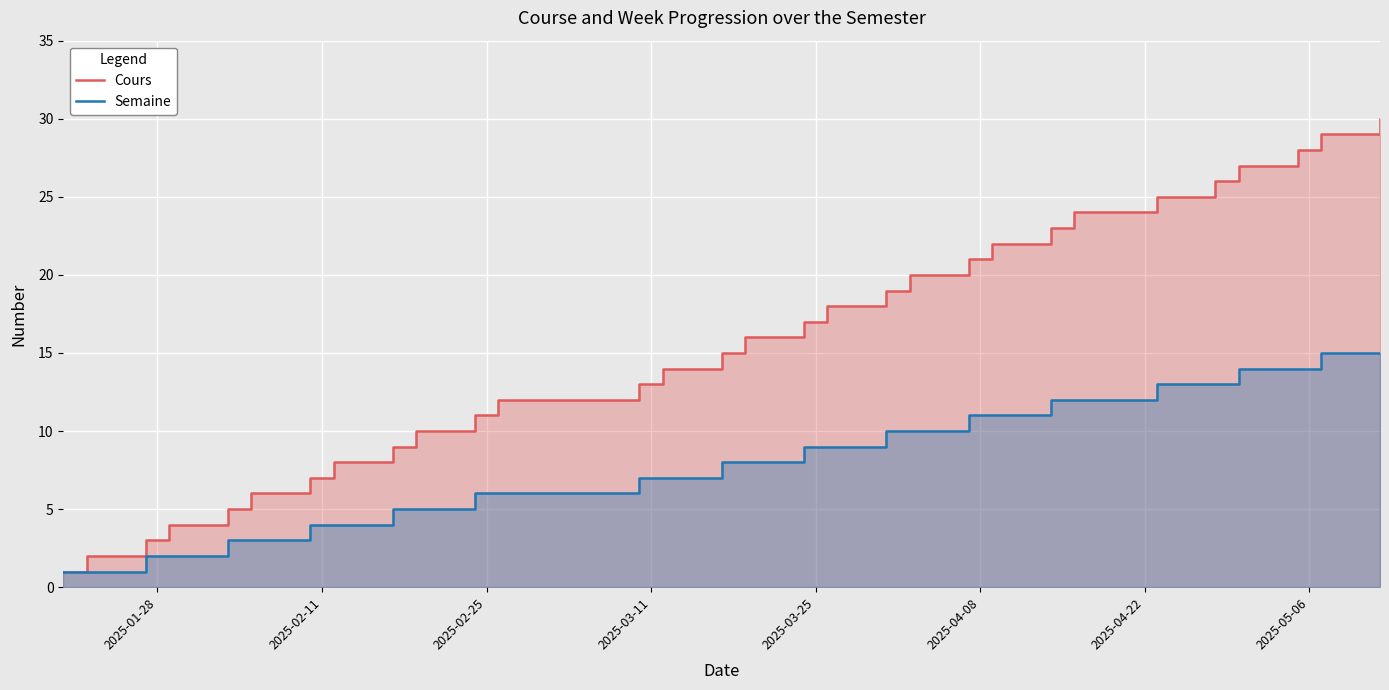

What are all the series names shown in the legend?

Cours, Semaine